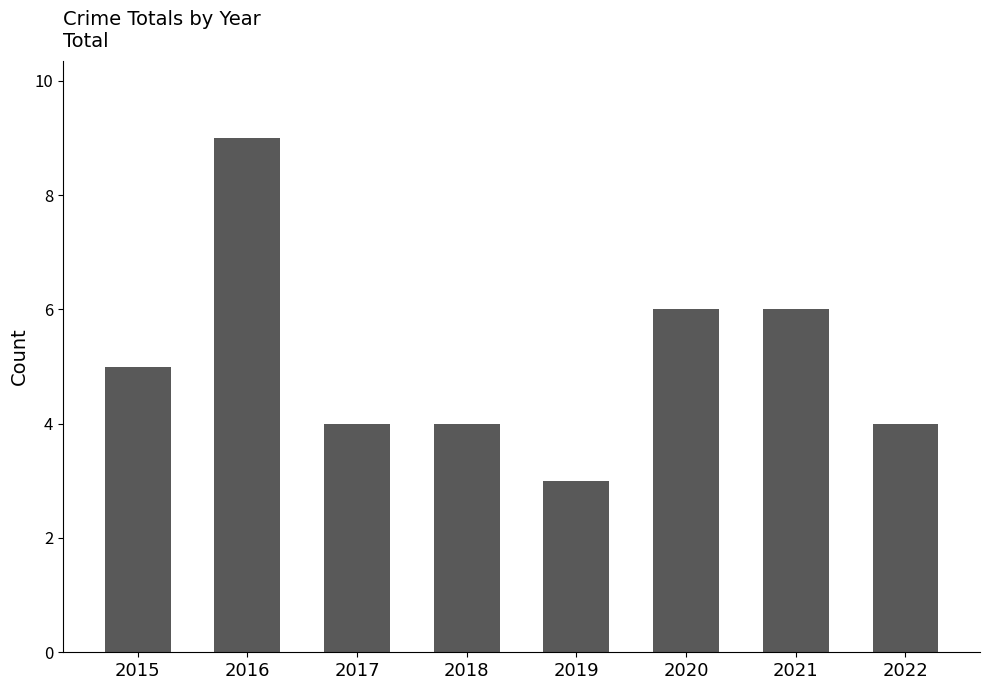

How many data points are less than 5?

4